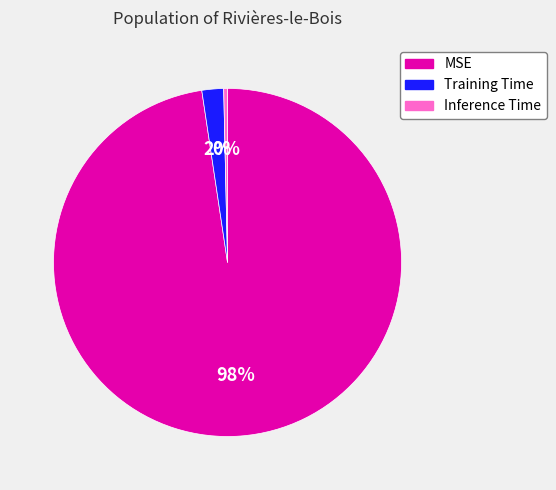

What percentage is the Training Time slice, to the nearest percent?

2%